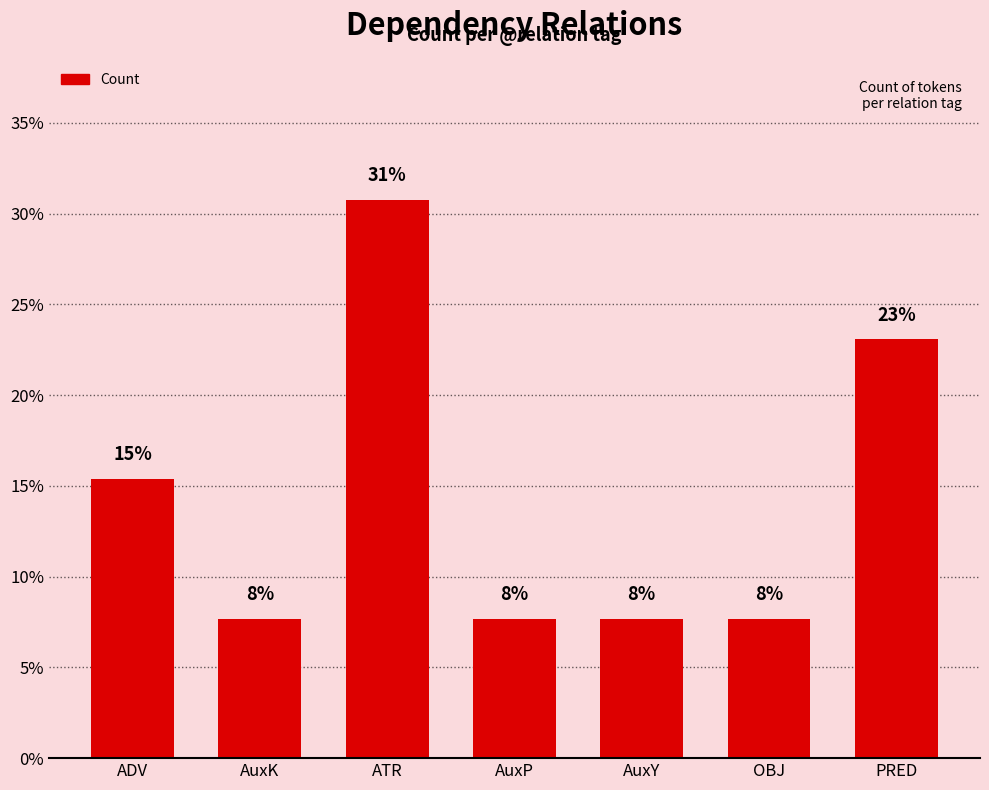

Reading left to right, list all the values displayed in this chart.

15.4	7.7	30.8	7.7	7.7	7.7	23.1